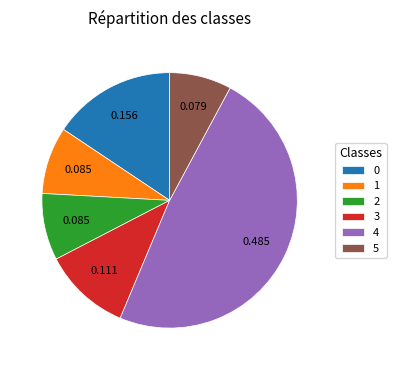

True or false: 3 accounts for 3% of the total.

False